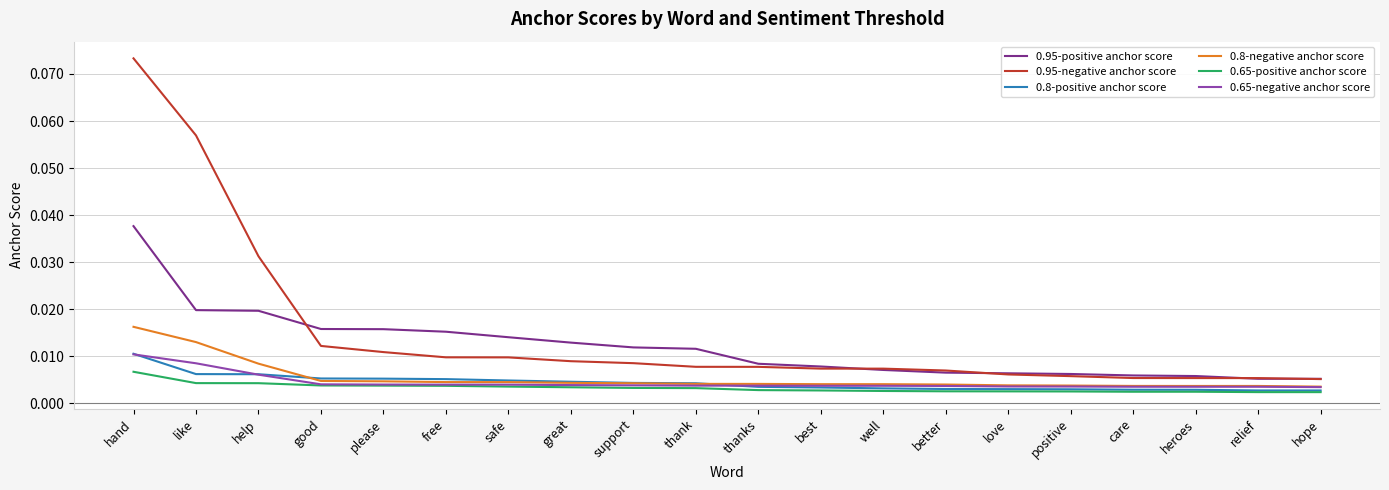

Which series has the largest range (max minus min)?

0.95-negative anchor score